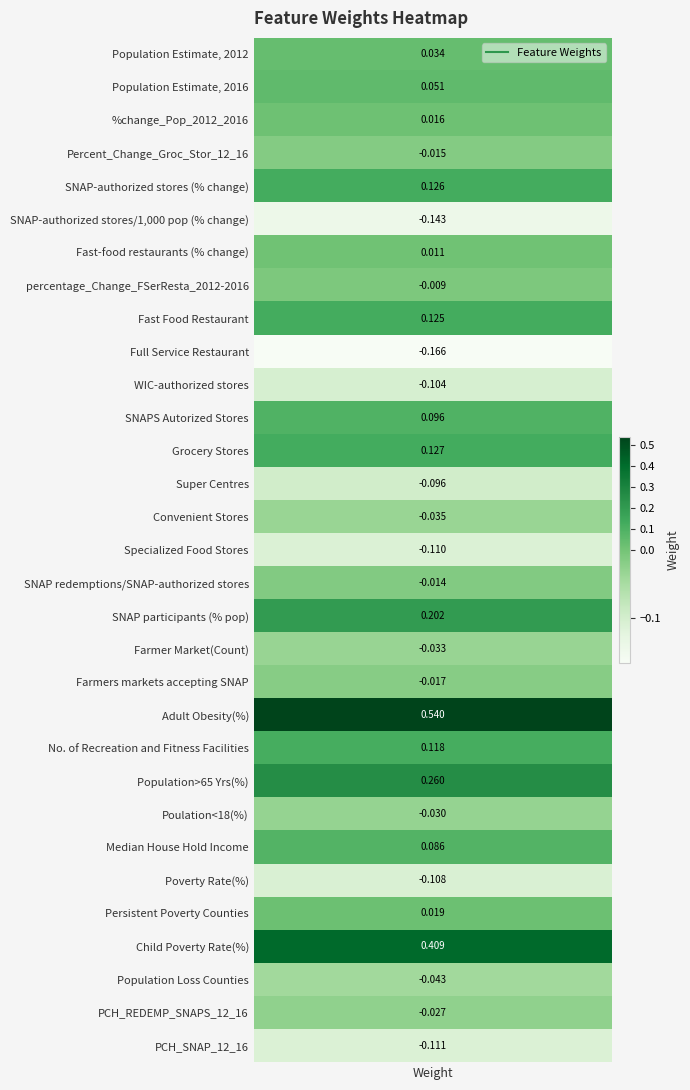

How many values are below zero?

16